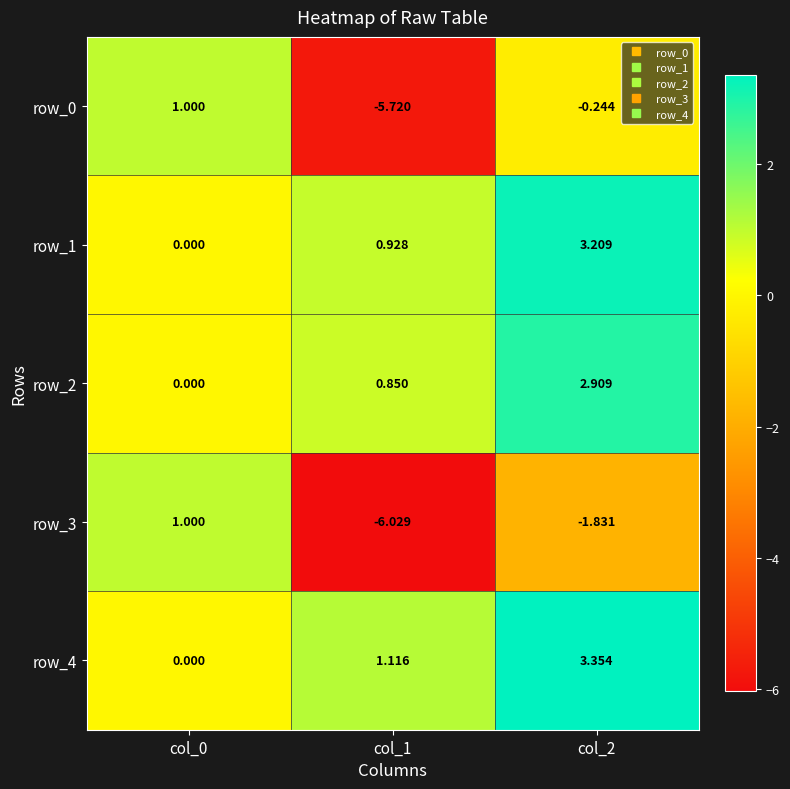

Which series has the largest range (max minus min)?

row_3